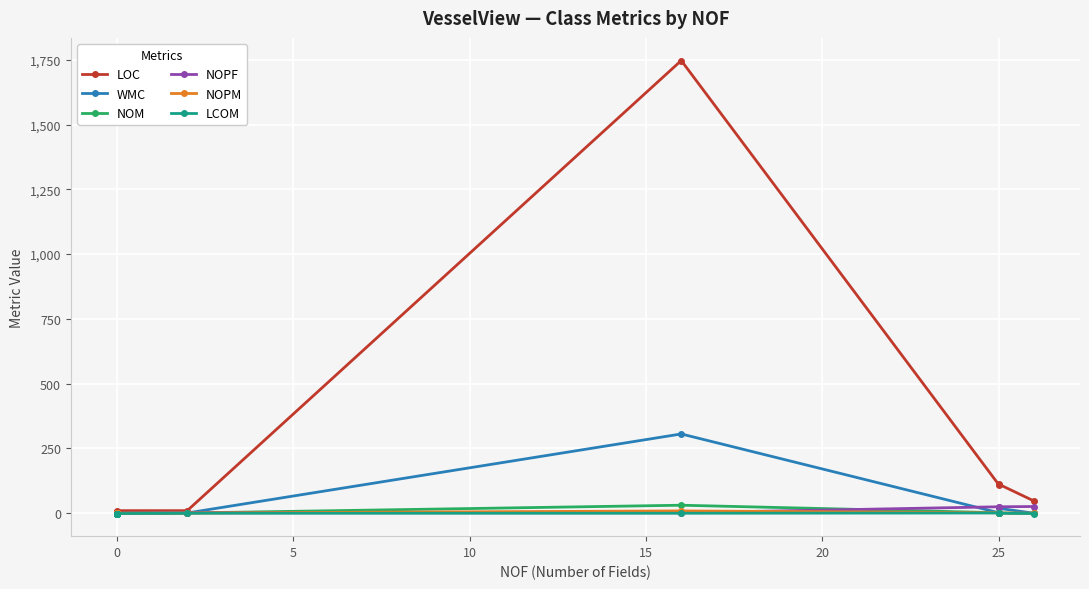

How many series are shown in this chart?

6